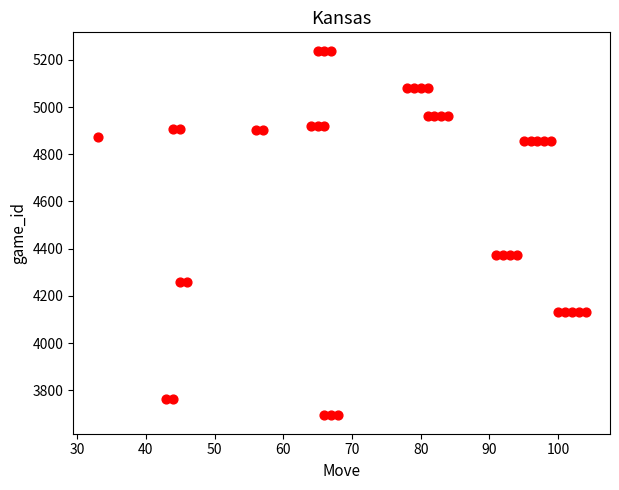

What is the range of Y values (max minus min)?

1545